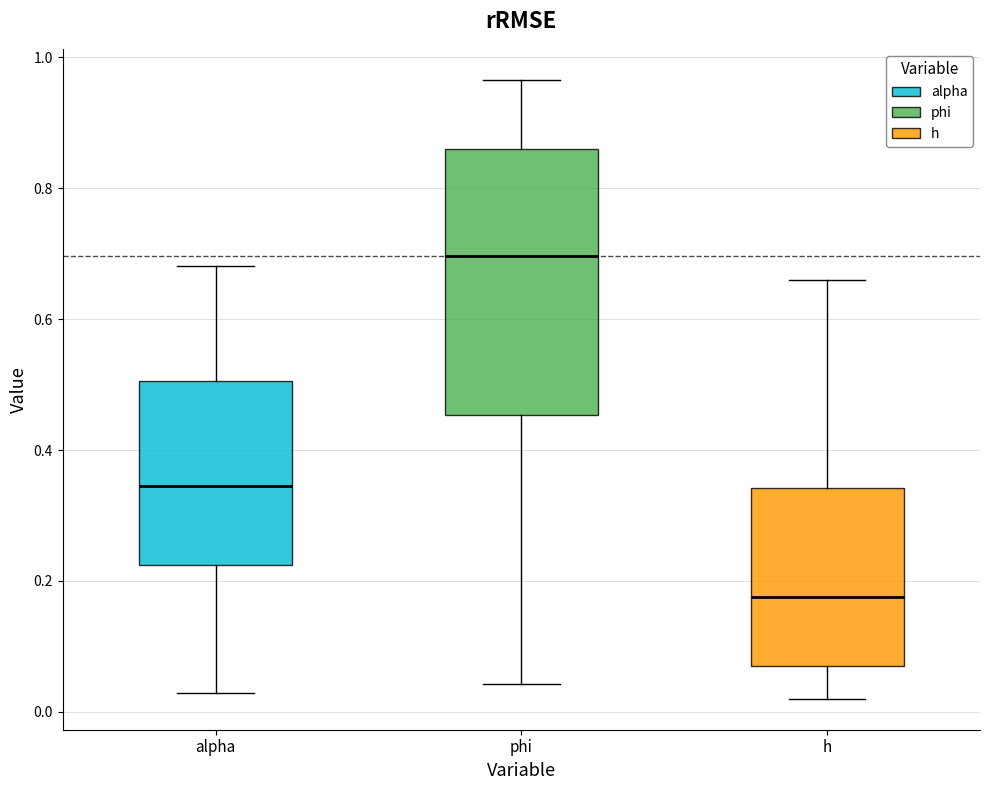

Which box has the highest median line?

phi